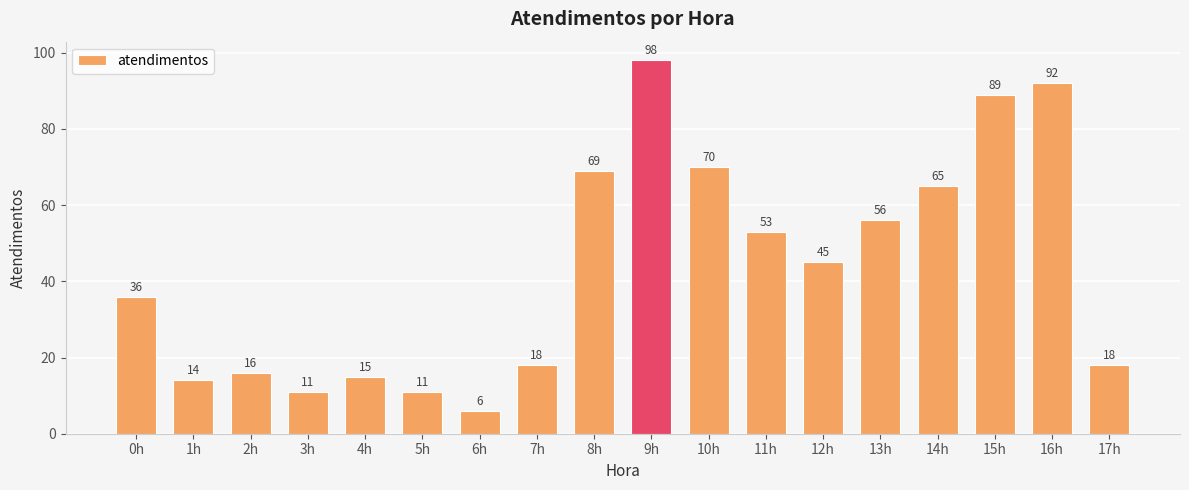

What is the value of the 3rd bar from the left?

16